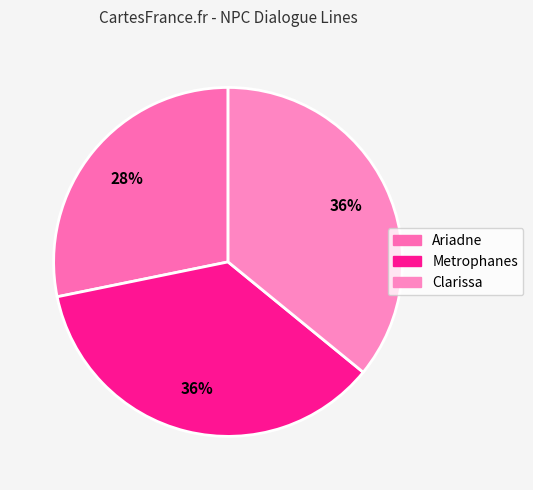

To the nearest percent, what percentage of the pie is Clarissa?

36%